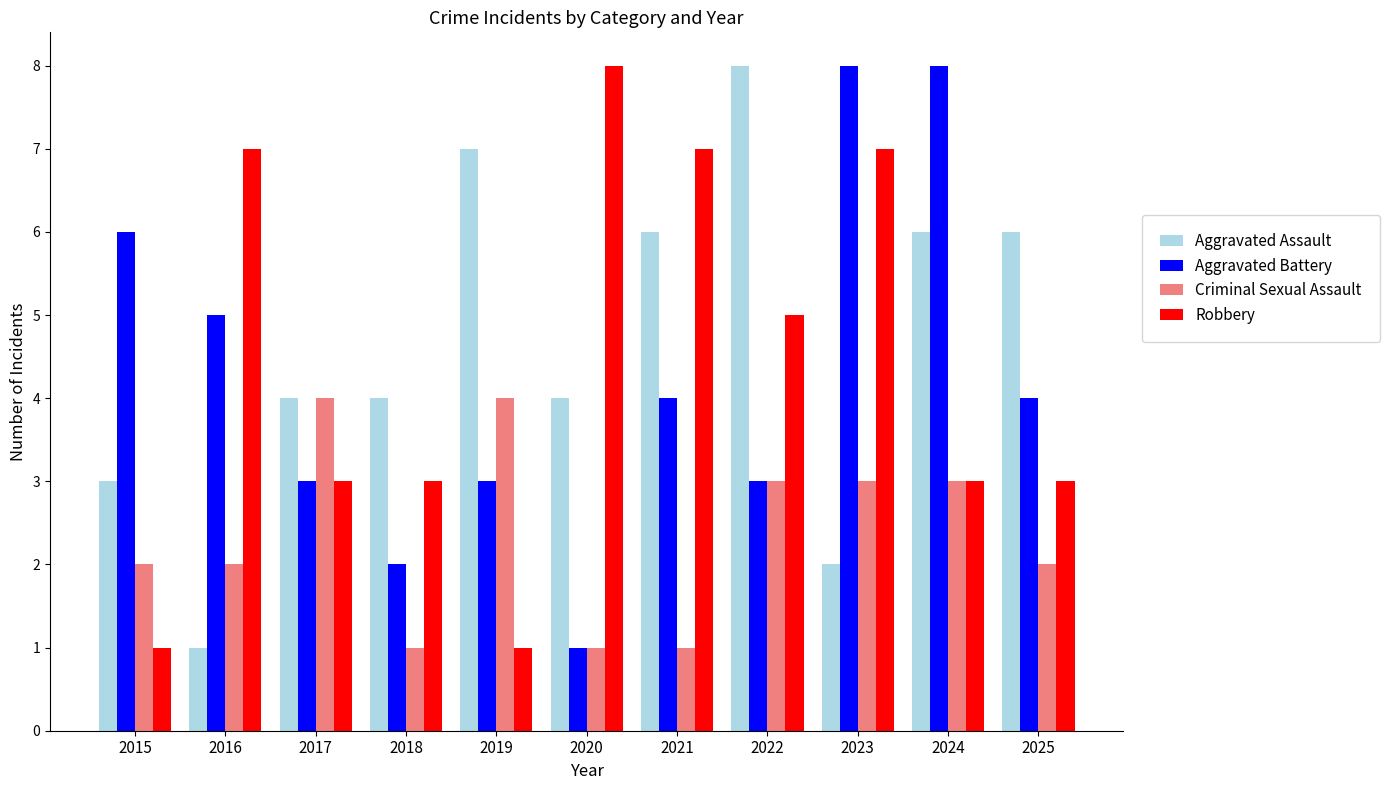

Is the value of Robbery at 2022 greater than the value of Aggravated Battery at 2023?

No